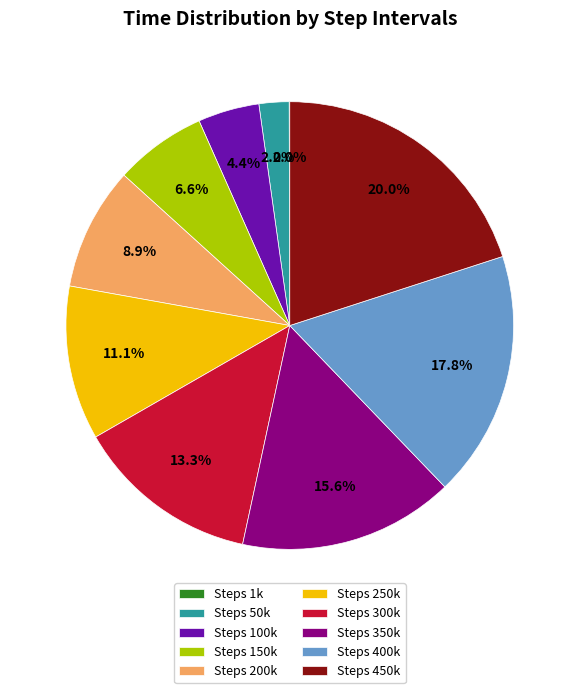

What is the ratio of the value at Steps 150k to the value at Steps 400k?

0.4